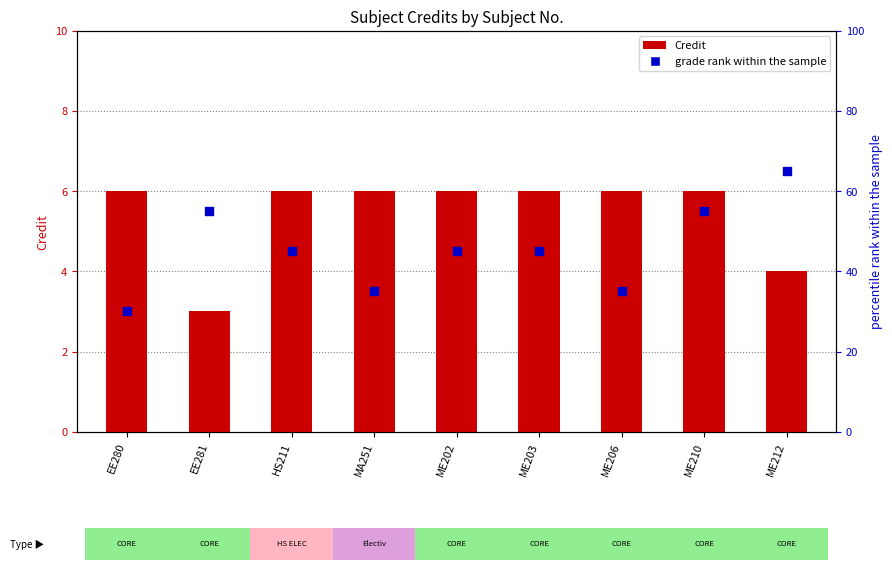

At which category is the sum across all series the highest?

ME212